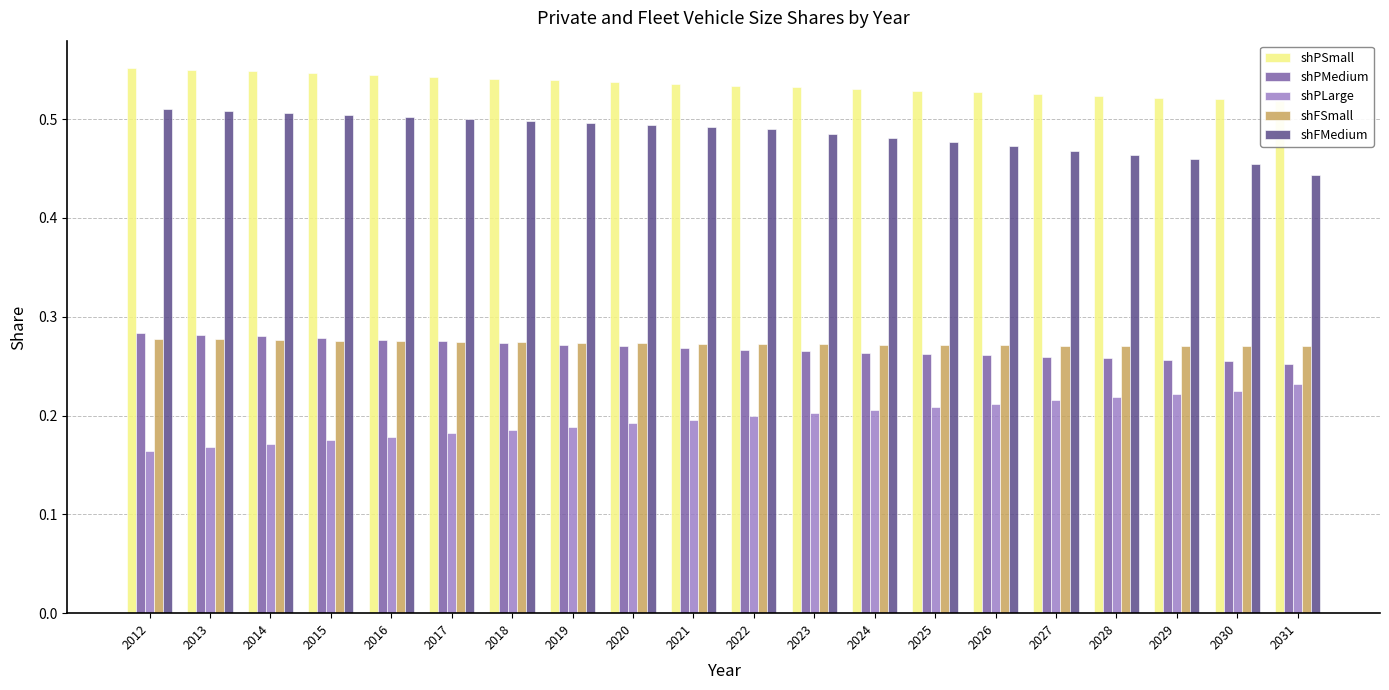

Which category has the lowest value in the shFMedium series?

2031